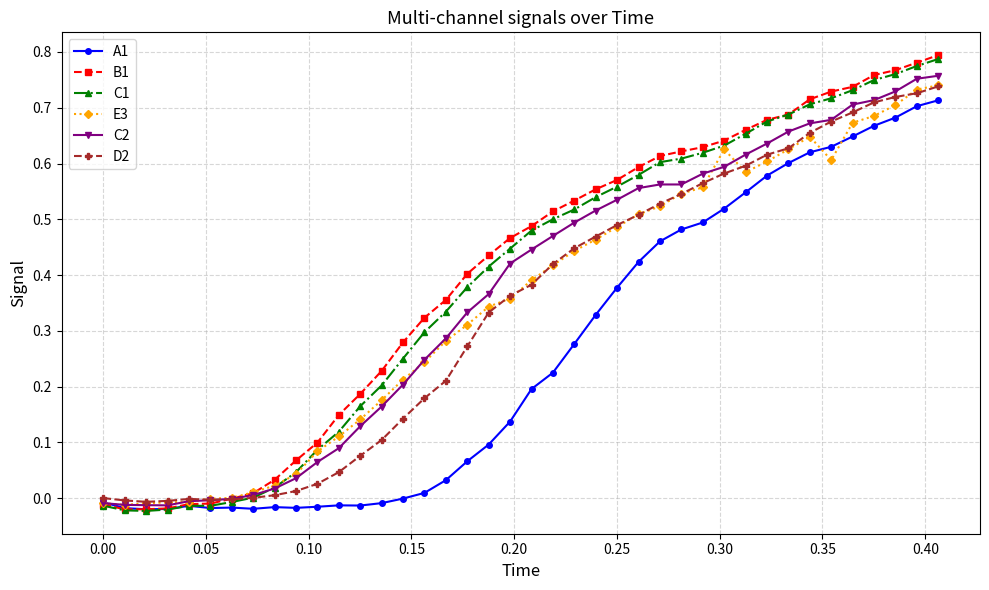

Which series has the widest spread of values?

B1